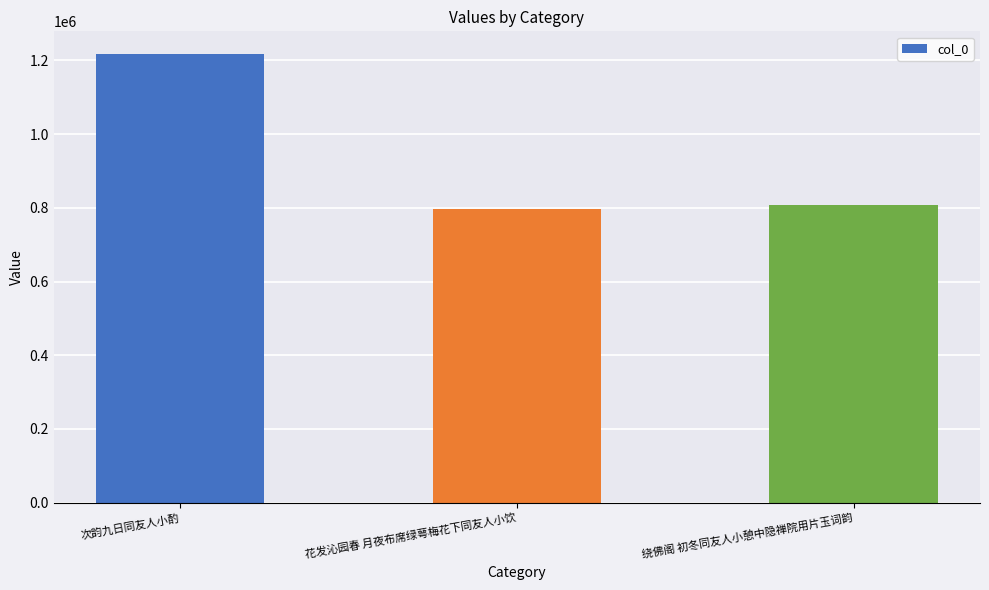

Where does the data first go above 807550?

次韵九日同友人小酌